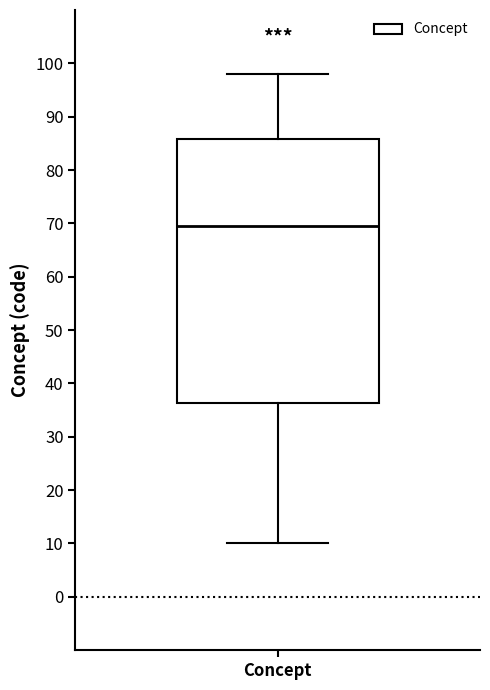

Read this box plot against the y-axis: the position of the median line, the range covered by the box, and the ends of both whiskers. The values are not printed on the chart, so give them approximately, as read against the axis.

median 70, box 36 to 86, whiskers 10 to 98